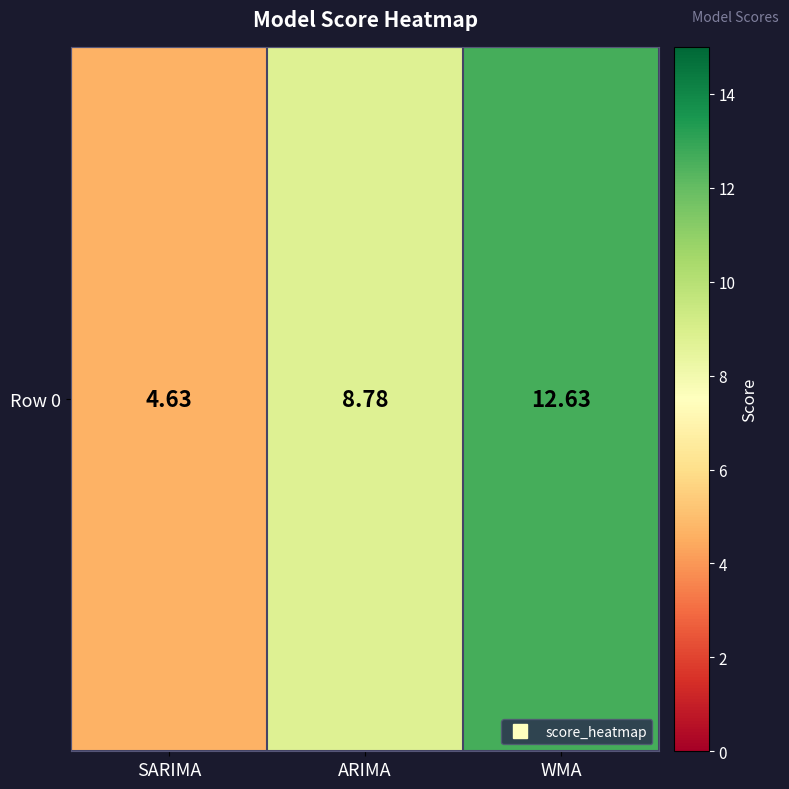

List the labels in order of value, smallest first.

SARIMA, ARIMA, WMA